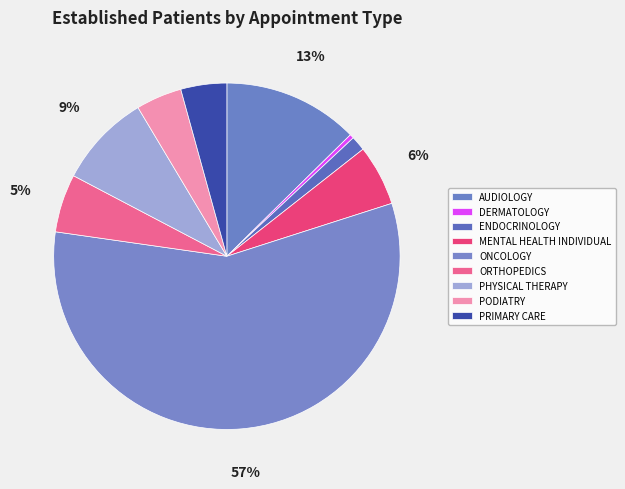

To the nearest percent, what percentage of the pie is PRIMARY CARE?

4%